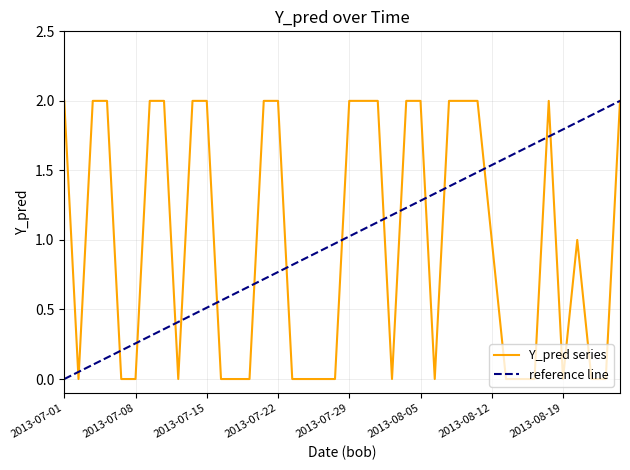

Which category has the lowest value across all series?

2013-07-02